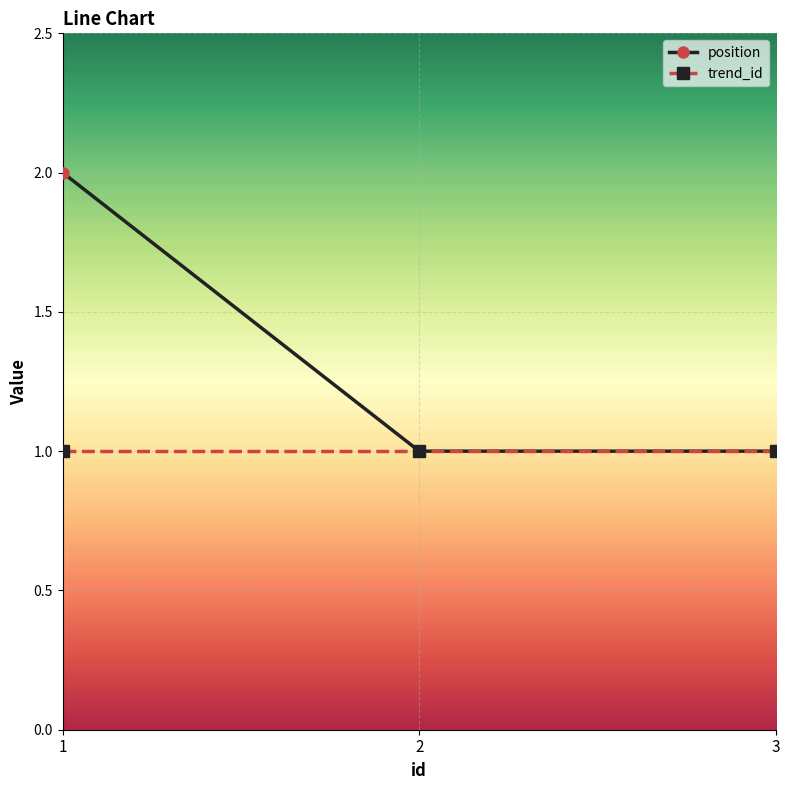

What is the maximum value shown in the chart?

2